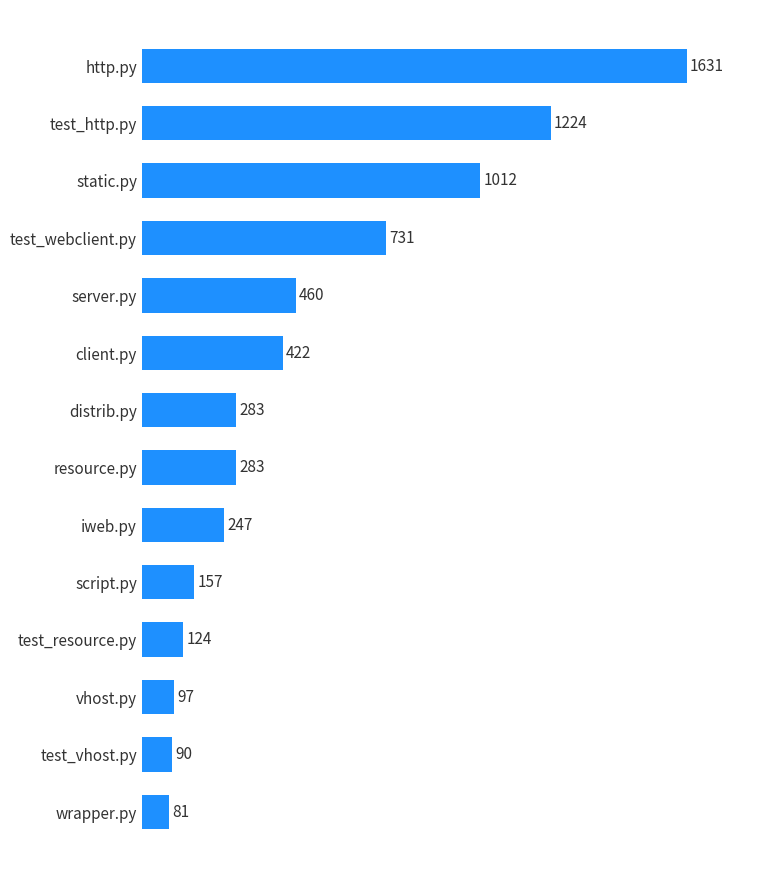

Where is the data nearest to the value 856?

test_webclient.py